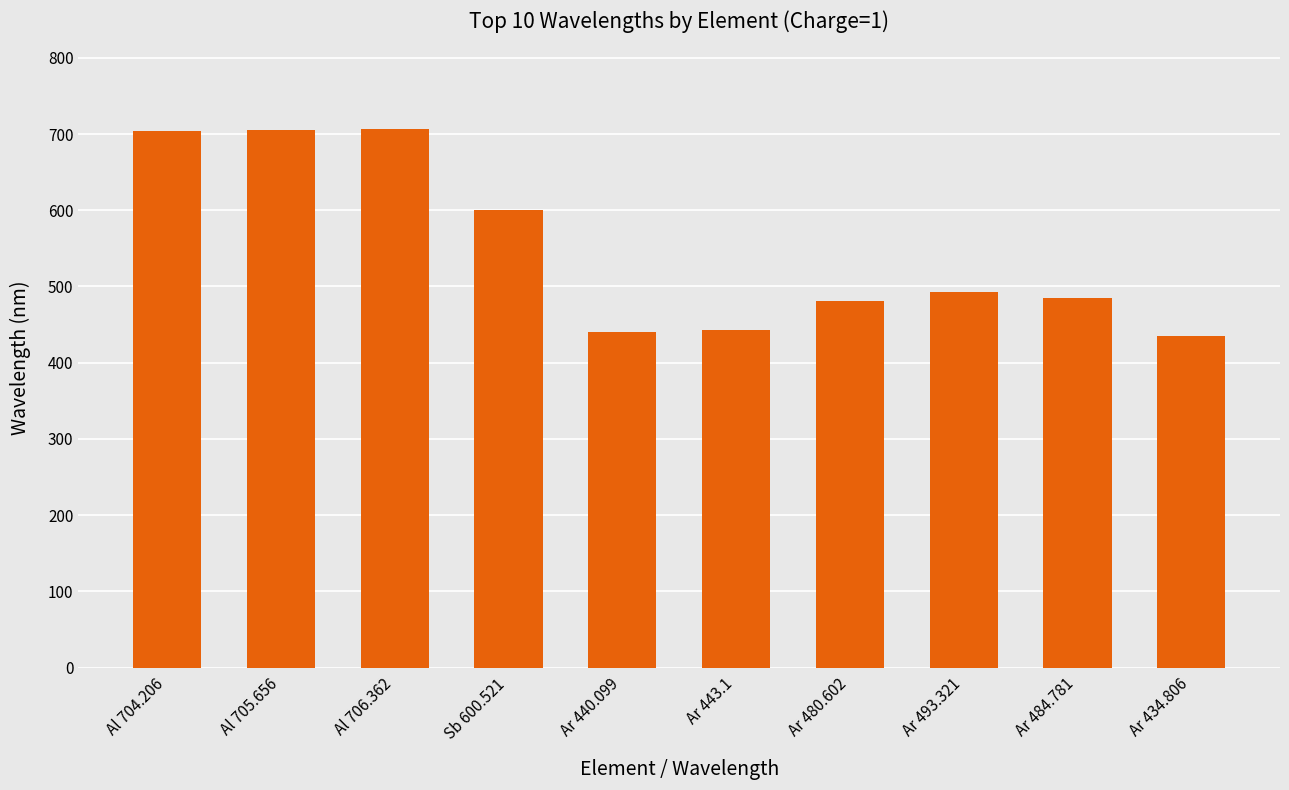

At which label does the data first exceed 493?

Al 704.206